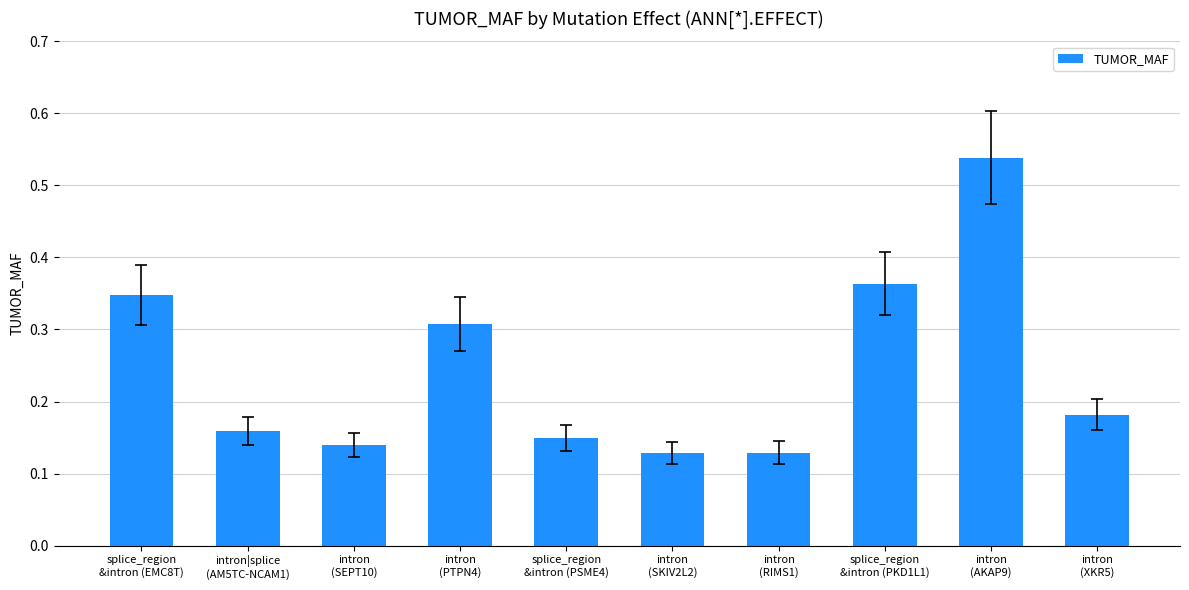

What is the label of the 7th bar from the right?

intron
(PTPN4)